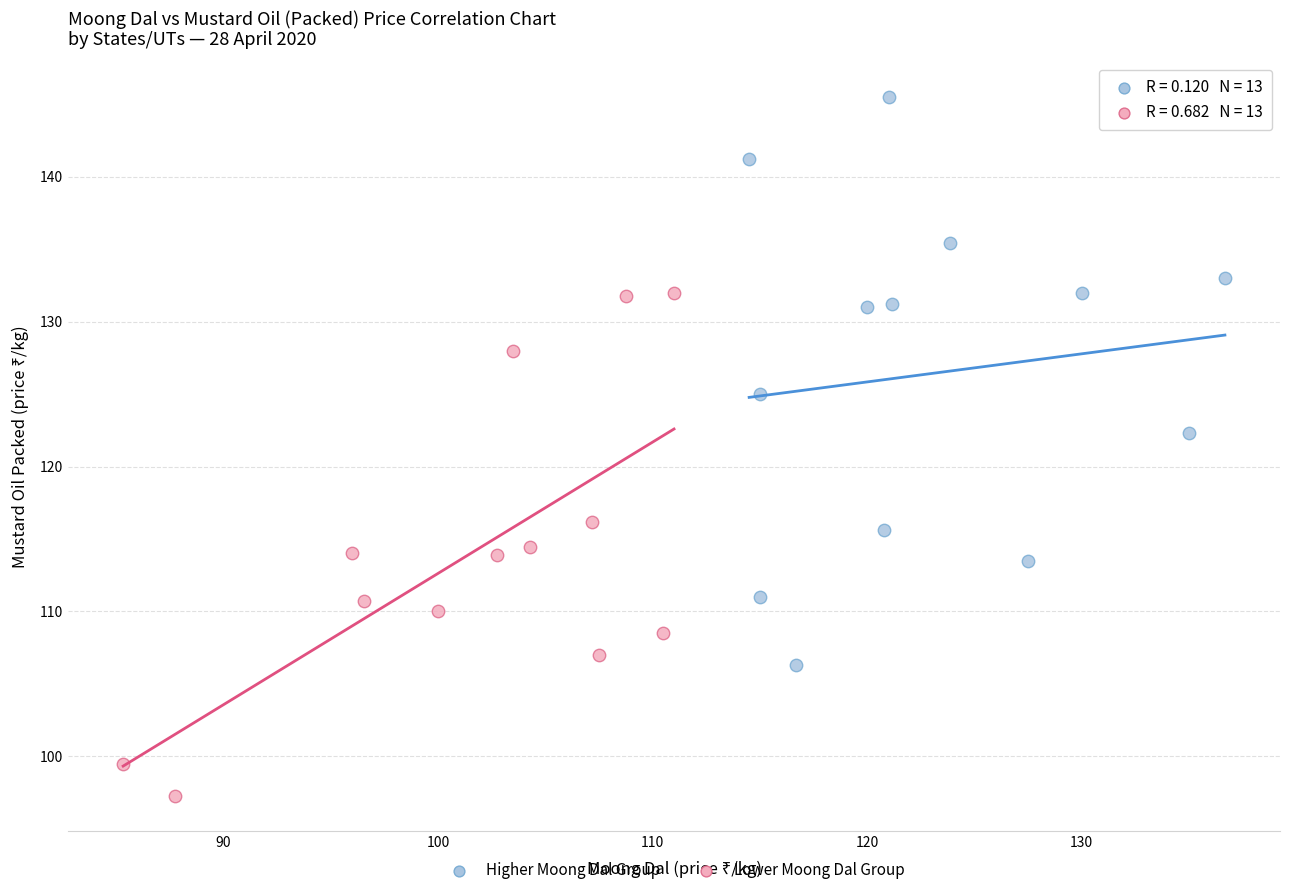

Which series reaches the minimum Y coordinate?

Lower Moong Dal Group